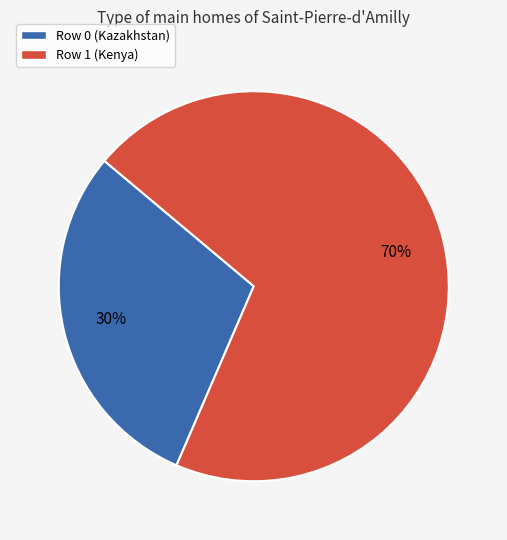

To the nearest percent, what is the average slice percentage?

50%